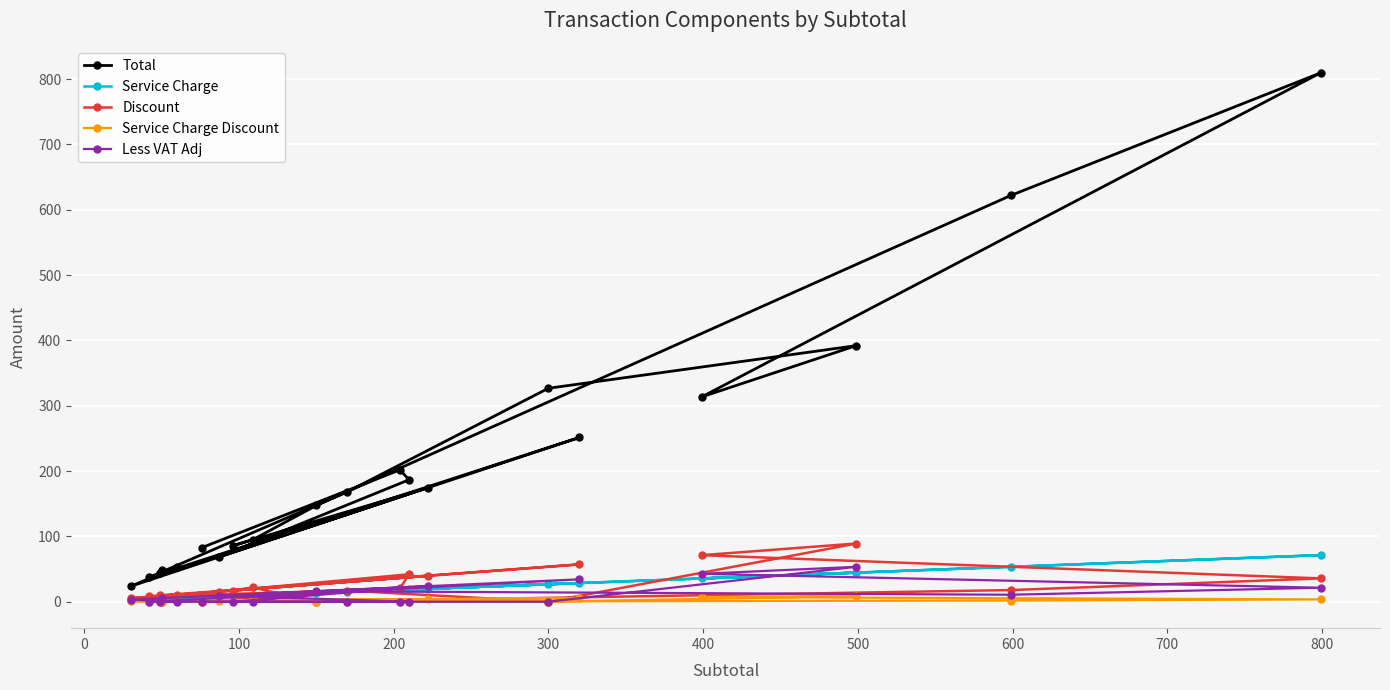

Which series has the widest spread of values?

Total